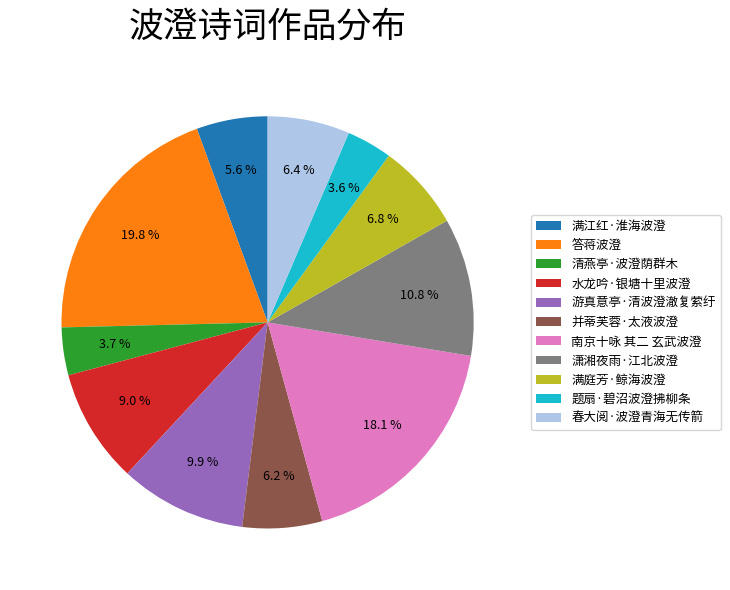

True or false: 清燕亭·波澄荫群木 accounts for 4% of the total.

True